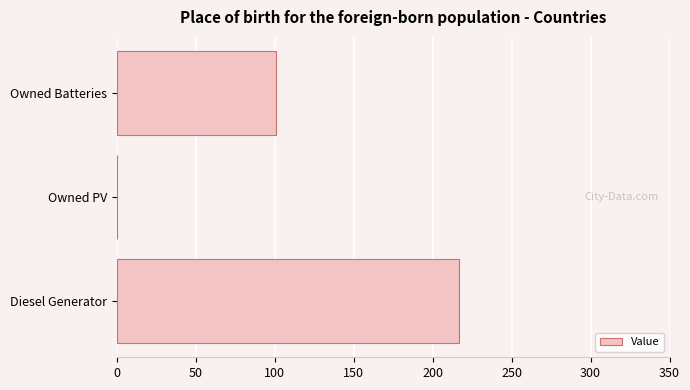

Are the bars grouped side by side (vs. stacked)?

No